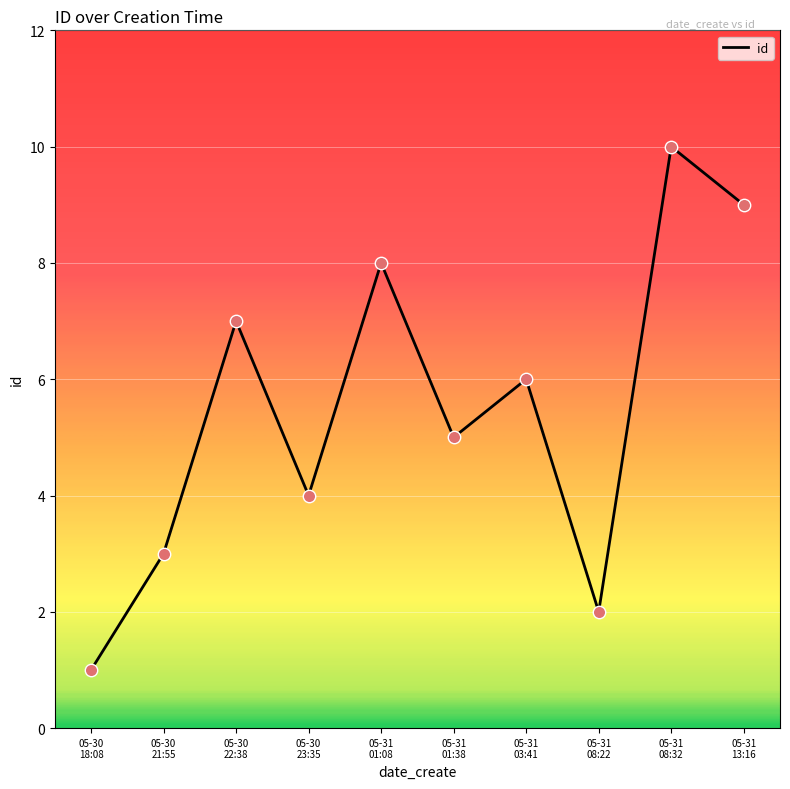

Approximately how many times larger is the value at 05-30
21:55 compared to 05-31
01:38?

0.6